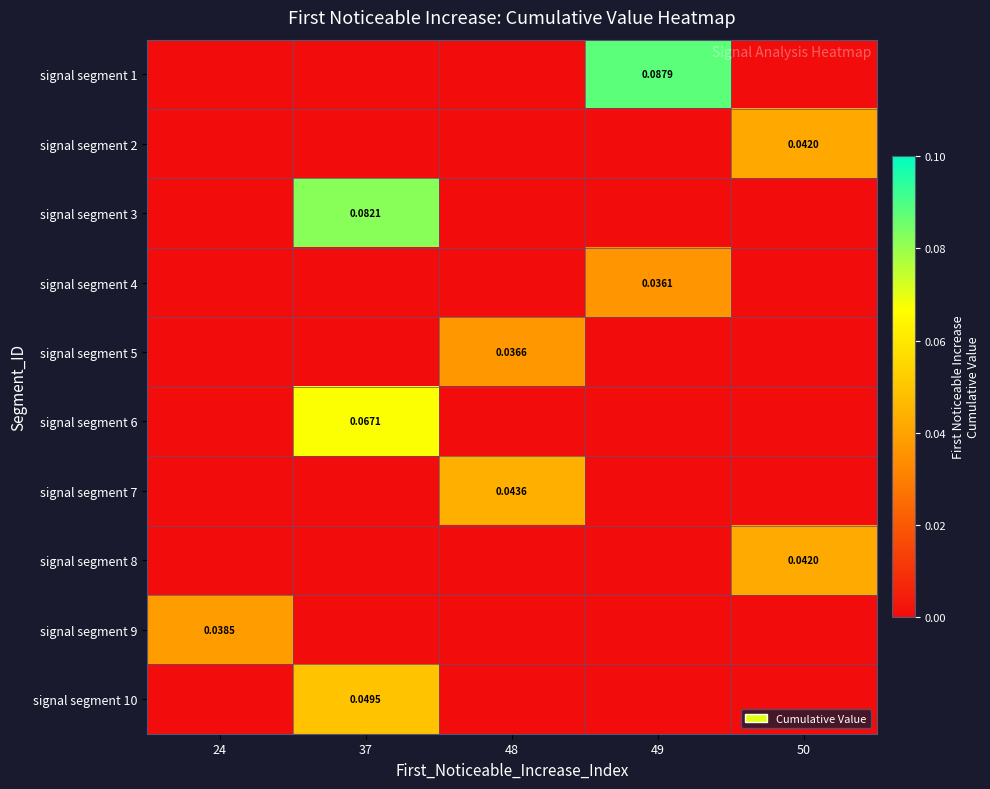

Is it true that signal segment 4 equals -0.0 at 24?

False